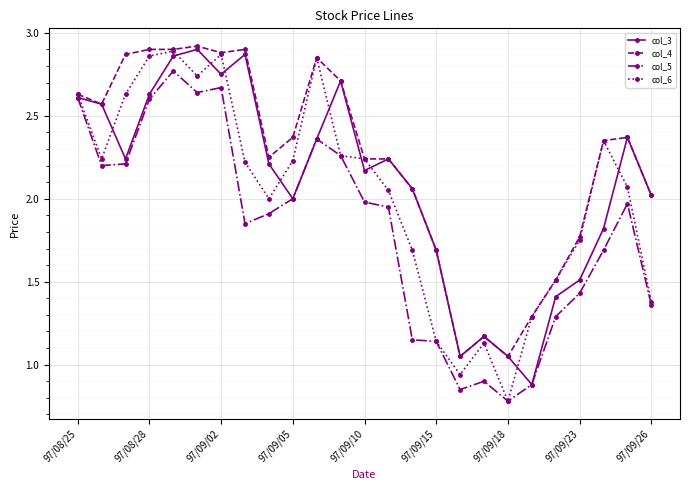

At how many categories does at least one series exceed 1?

25